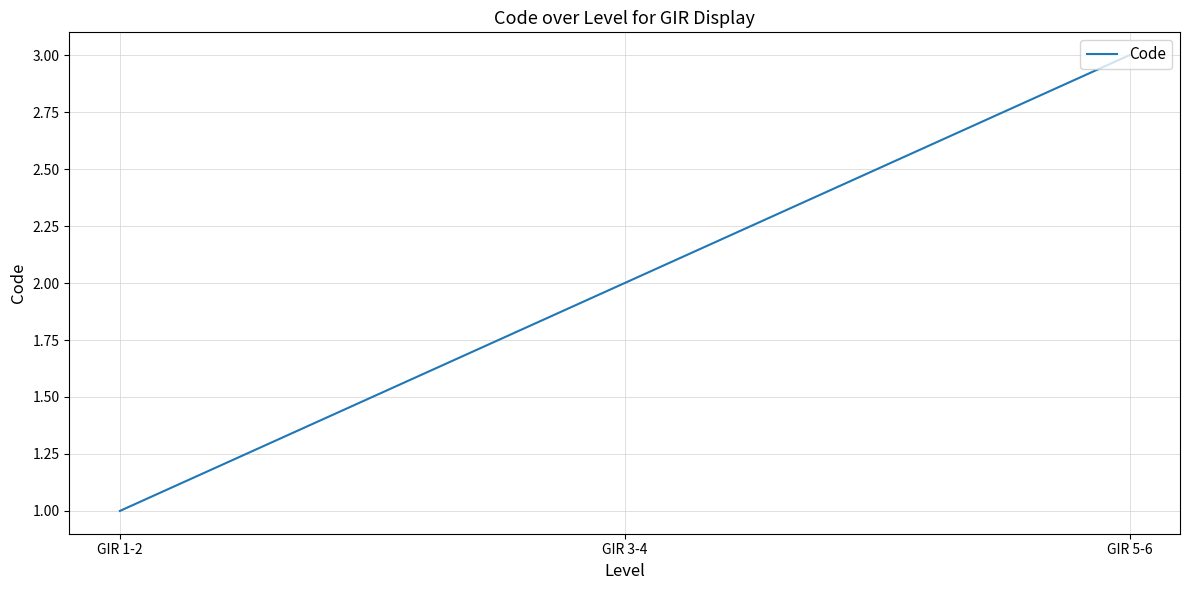

Approximately how many times larger is the value at GIR 1-2 compared to GIR 3-4?

0.5